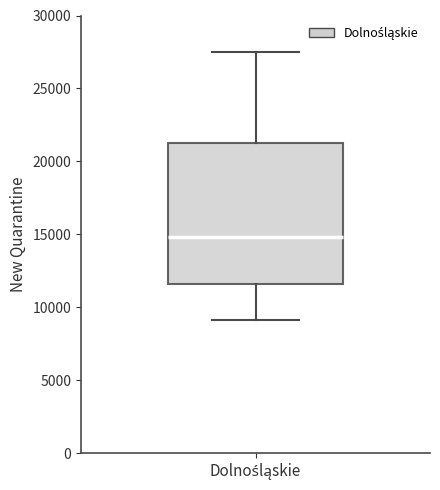

Transcribe this box plot: give where the median line is, the range the box spans, and where the two whiskers end, as read against the y-axis. The values are not printed on the chart, so give them approximately, as read against the axis.

median 15000, box 11500 to 21500, whiskers 9000 to 27500